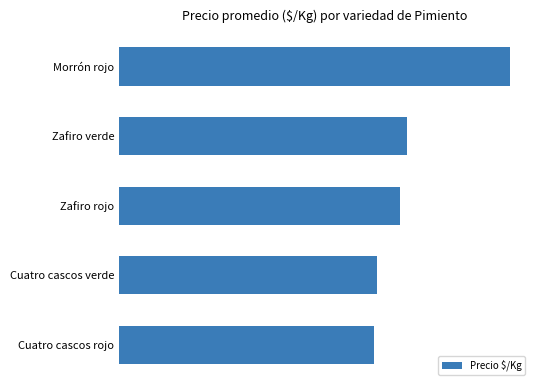

What is the difference between the maximum and minimum values?

644